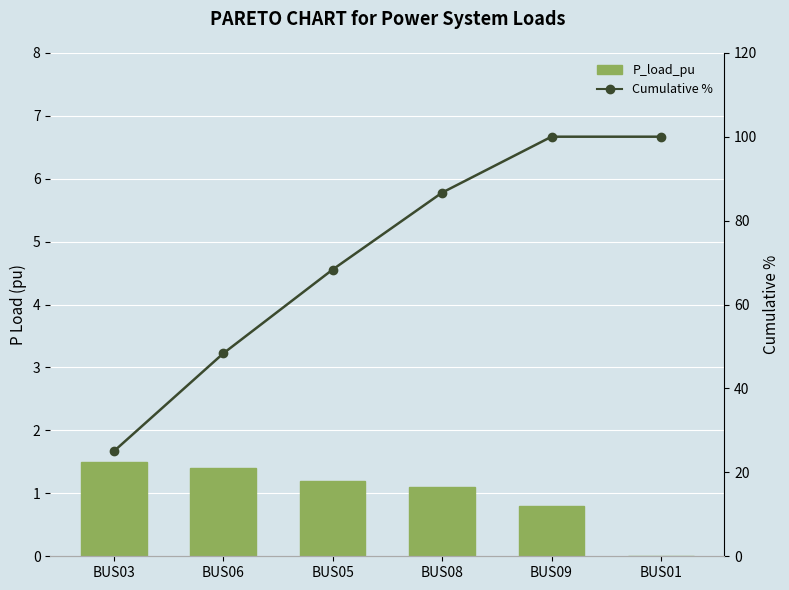

Count the number of categories in the chart.

6